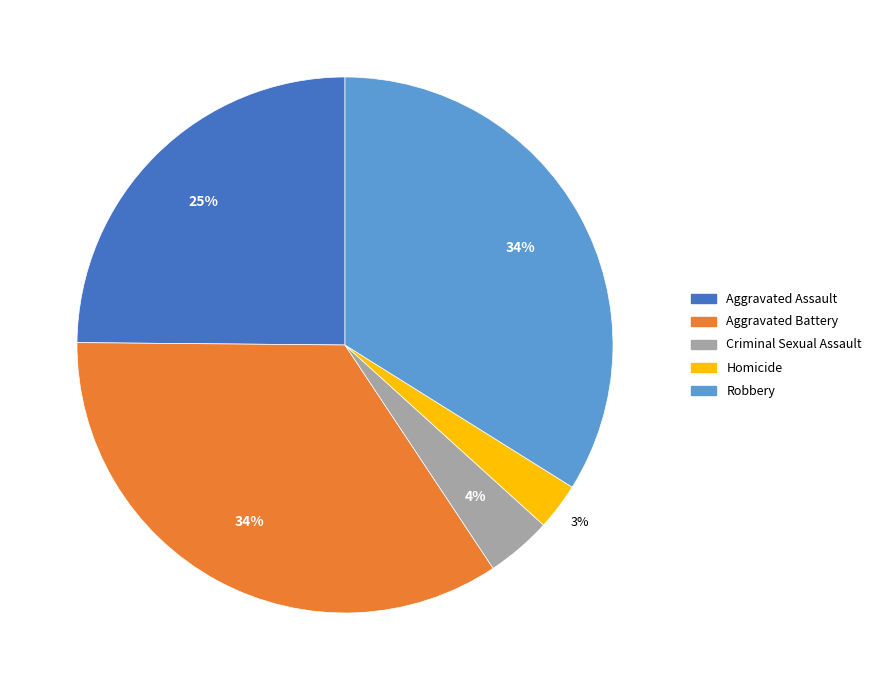

Does Aggravated Assault represent more than half of the total?

No